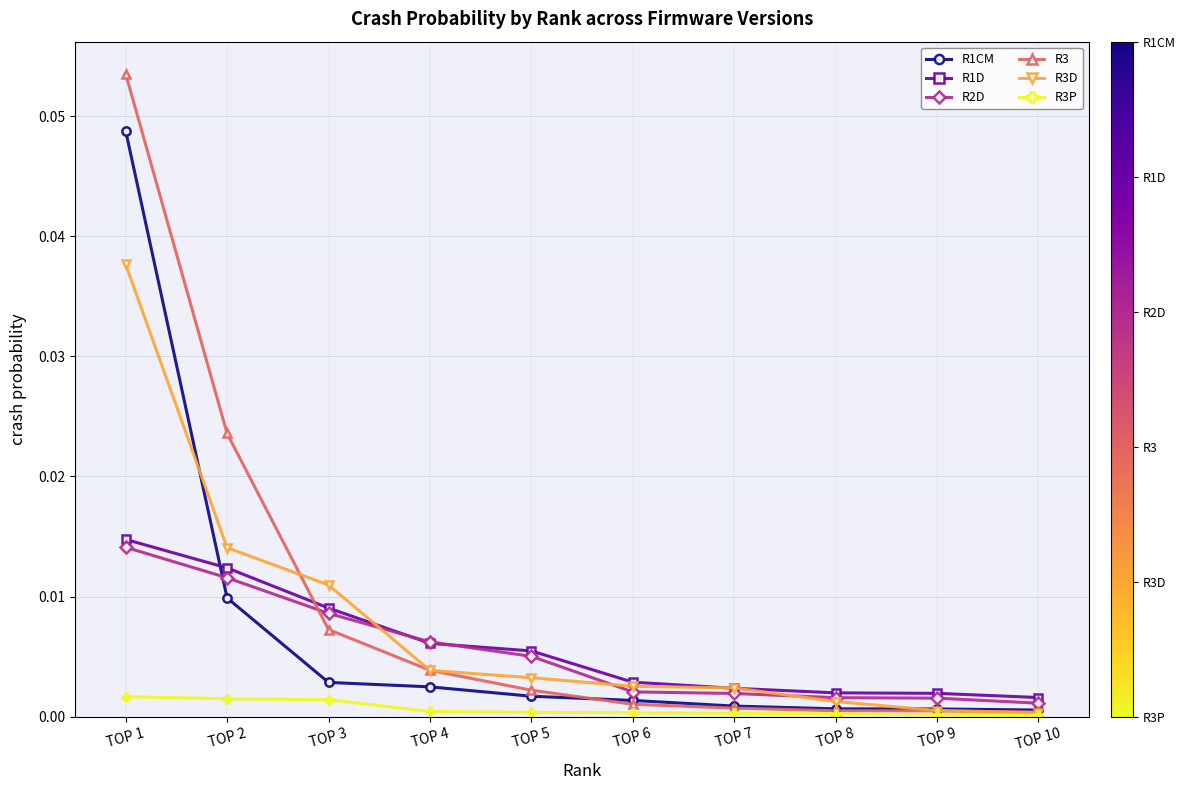

Between which two adjacent categories do R3 and R2D first intersect?

TOP 2 and TOP 3